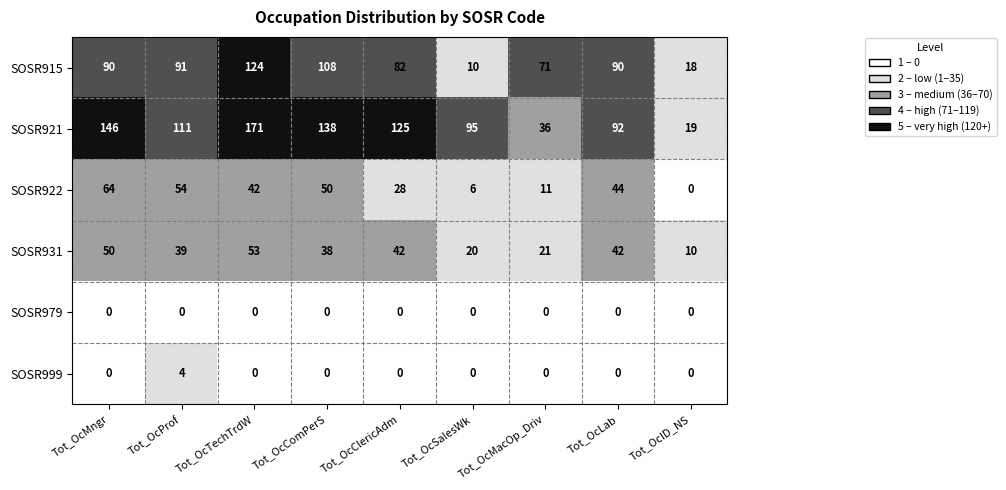

What is the highest value of the SOSR999 series?

4